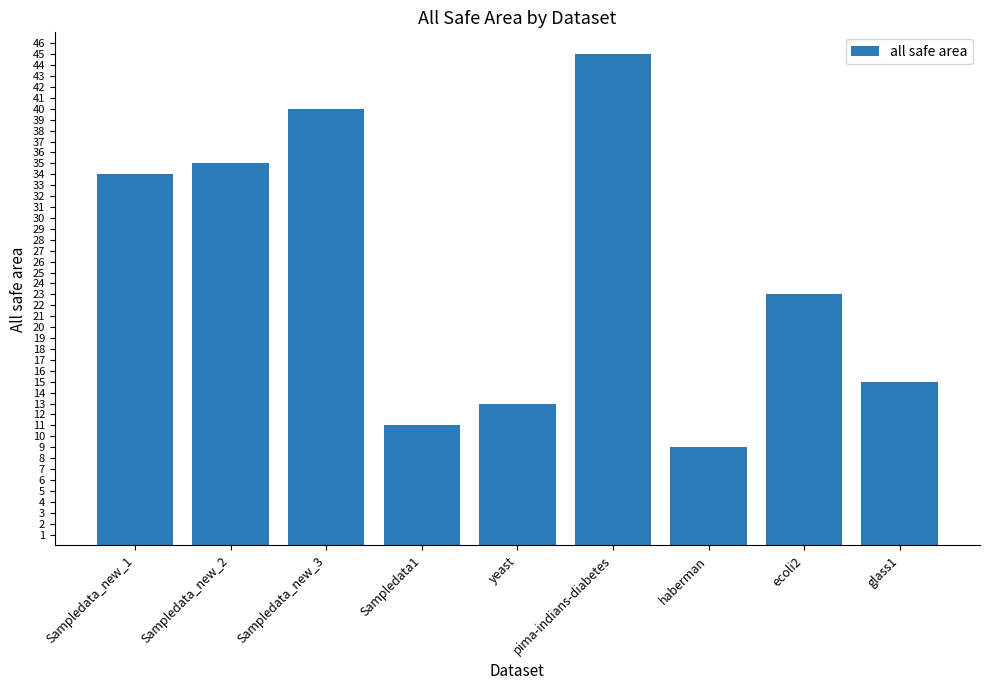

Reading left to right, transcribe all the data shown in this chart.

Sampledata_new_1=34	Sampledata_new_2=35	Sampledata_new_3=40	Sampledata1=11	yeast=13	pima-indians-diabetes=45	haberman=9	ecoli2=23	glass1=15